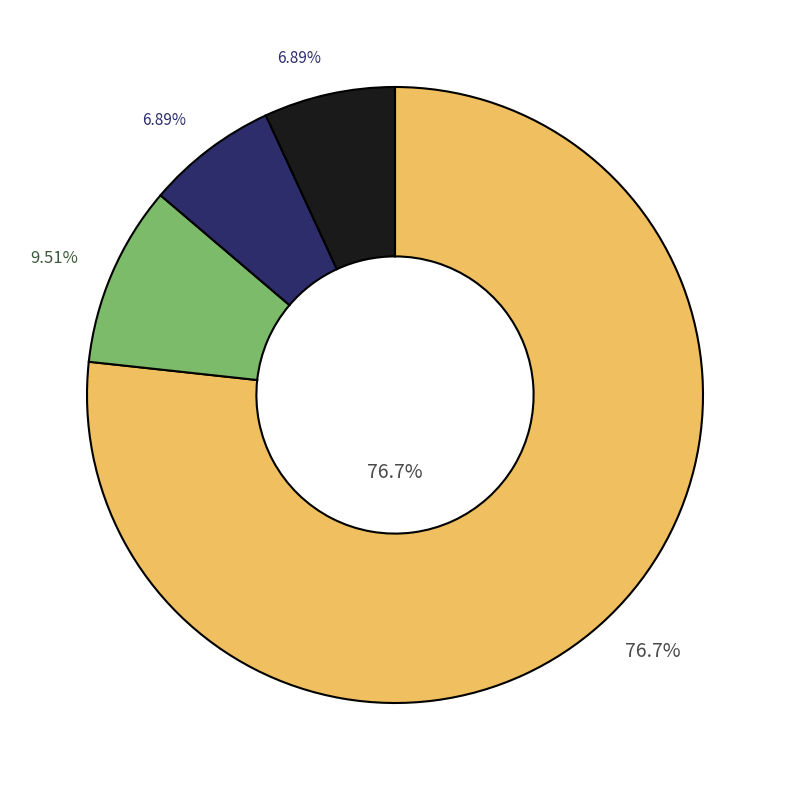

What is the largest slice in the pie chart?

Tim Duncan